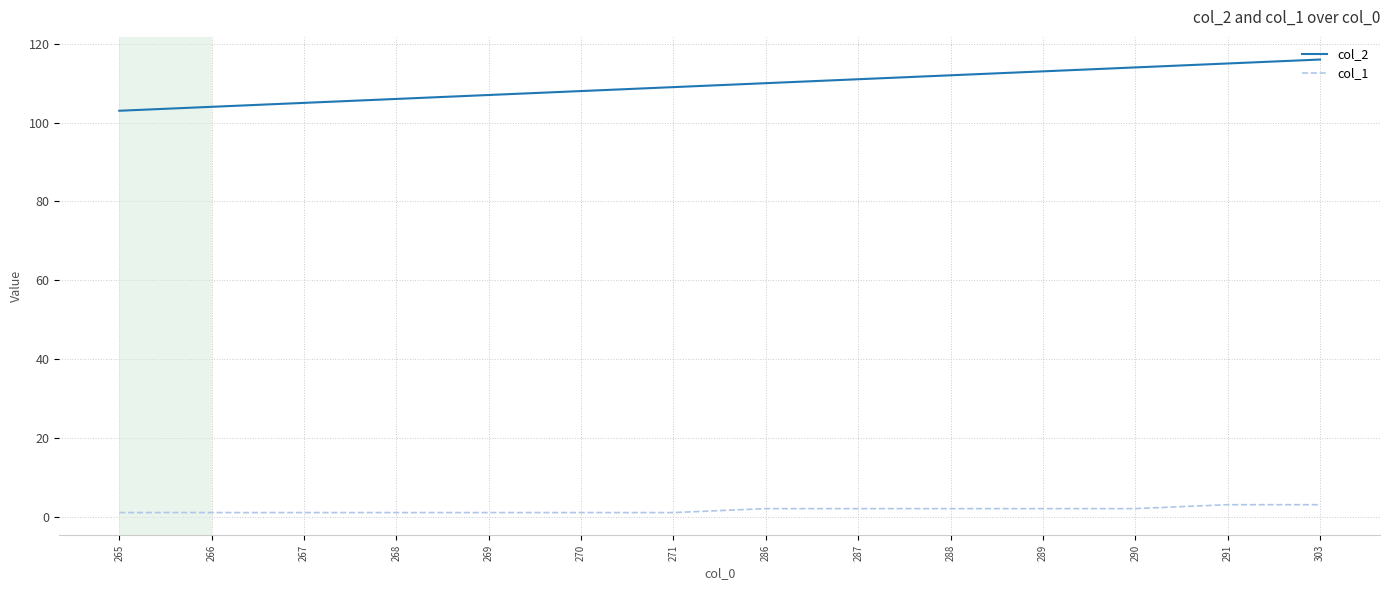

Is this an area chart (filled region under the line)?

No